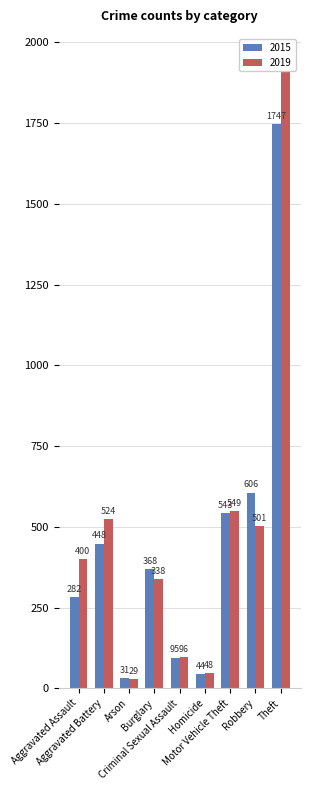

List the labels in order of 2019 value, largest first.

Theft, Motor Vehicle Theft, Aggravated Battery, Robbery, Aggravated Assault, Burglary, Criminal Sexual Assault, Homicide, Arson